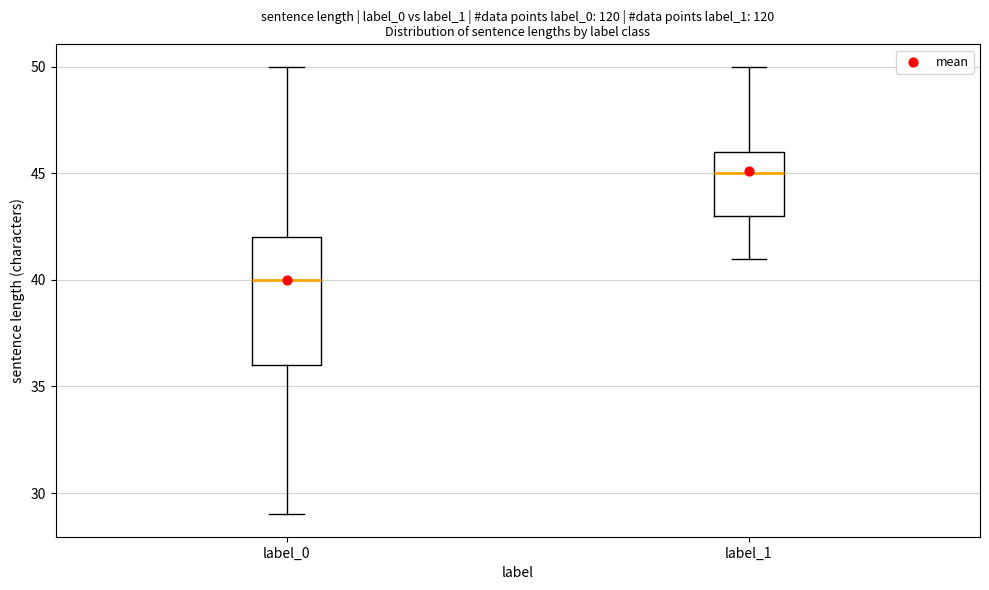

Reading left to right, read every box against the y-axis: the position of its median line, the range the box covers, and the ends of its whiskers. The values are not printed on the chart, so give them approximately, as read against the axis.

label_0: median 40, box 36 to 42, whiskers 29 to 50
label_1: median 45, box 43 to 46, whiskers 41 to 50